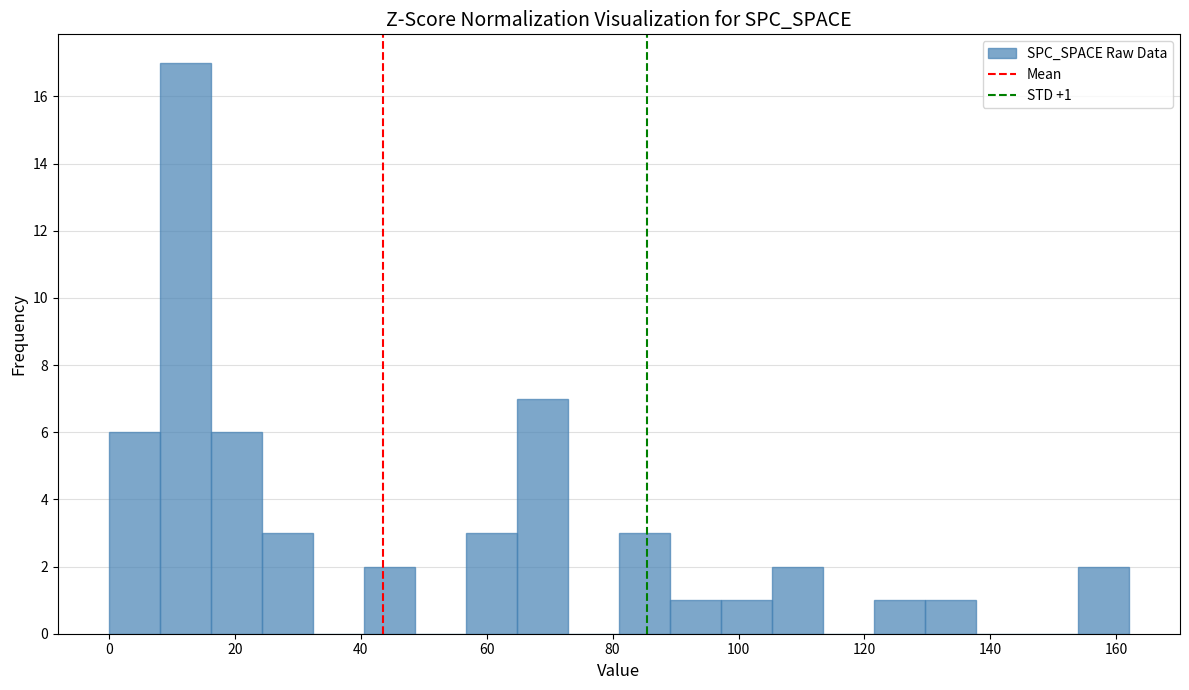

Over which range of the x-axis is the bar tallest?

8 to 16